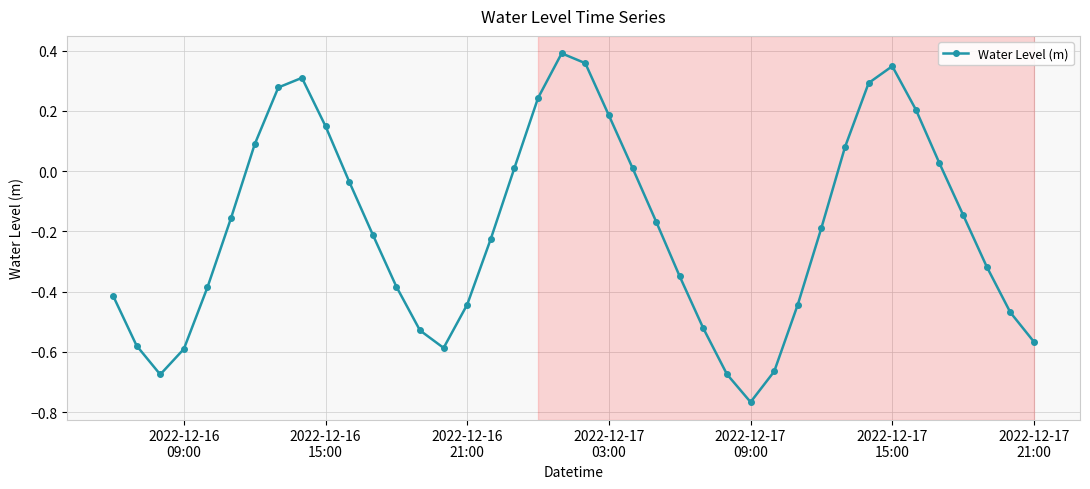

How many points are lower than both their immediate neighbors (excluding endpoints)?

3